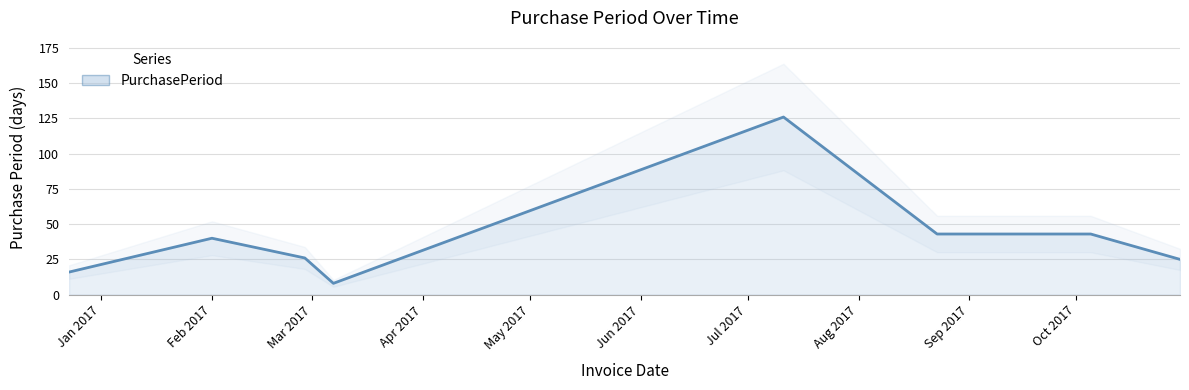

What is the minimum value shown in the chart?

8